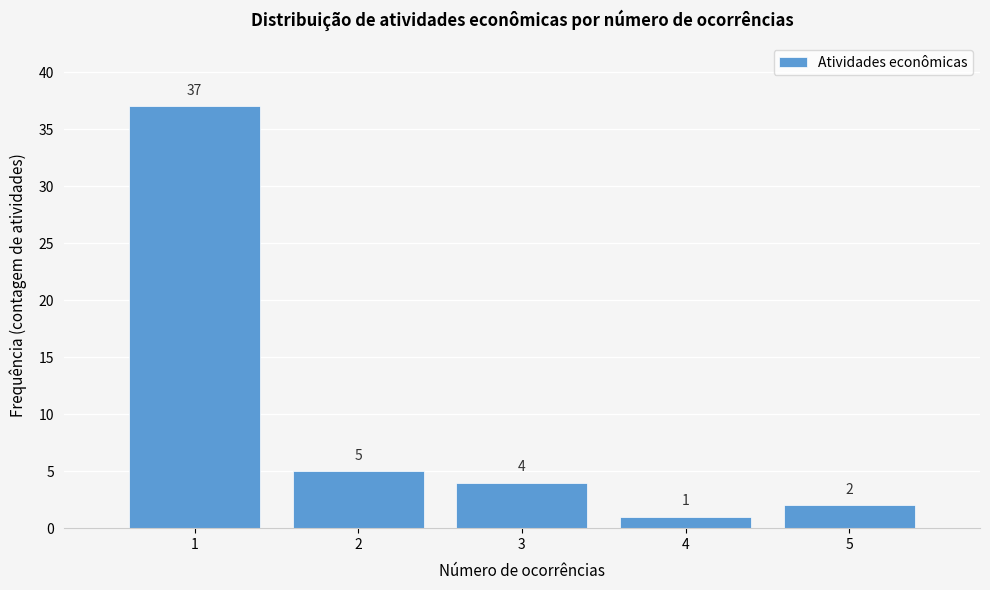

Reading left to right, extract all data points from this chart.

1=37	2=5	3=4	4=1	5=2